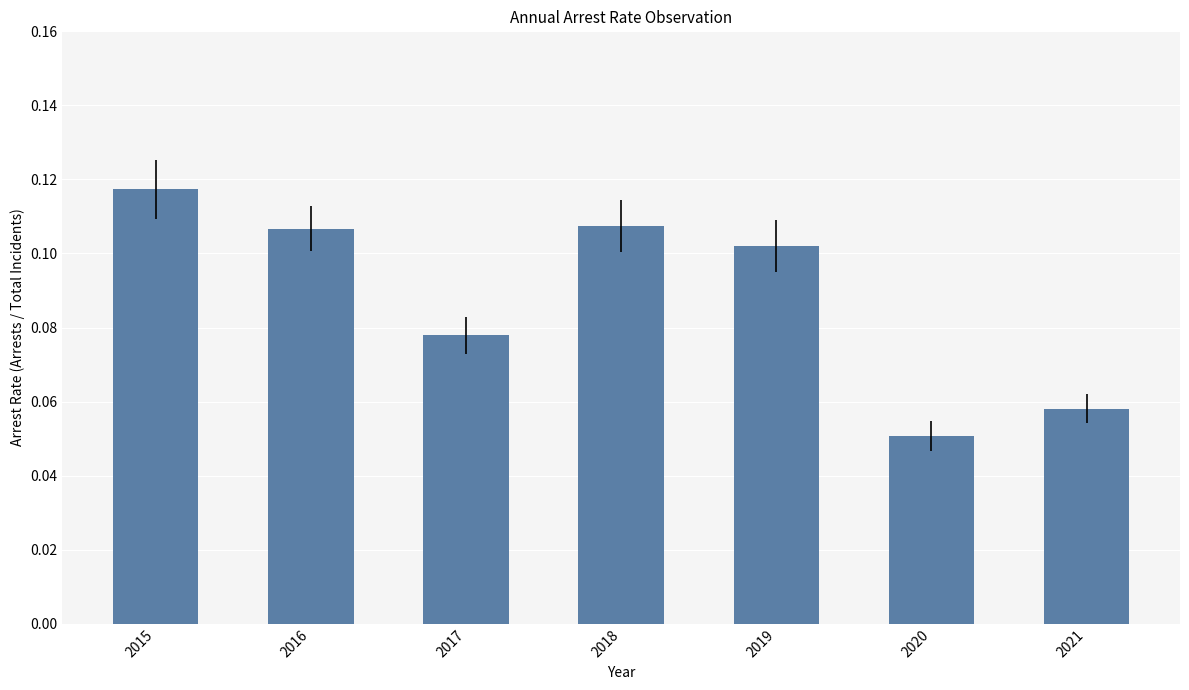

True or false: the data shows 0.0 at 2018.

False